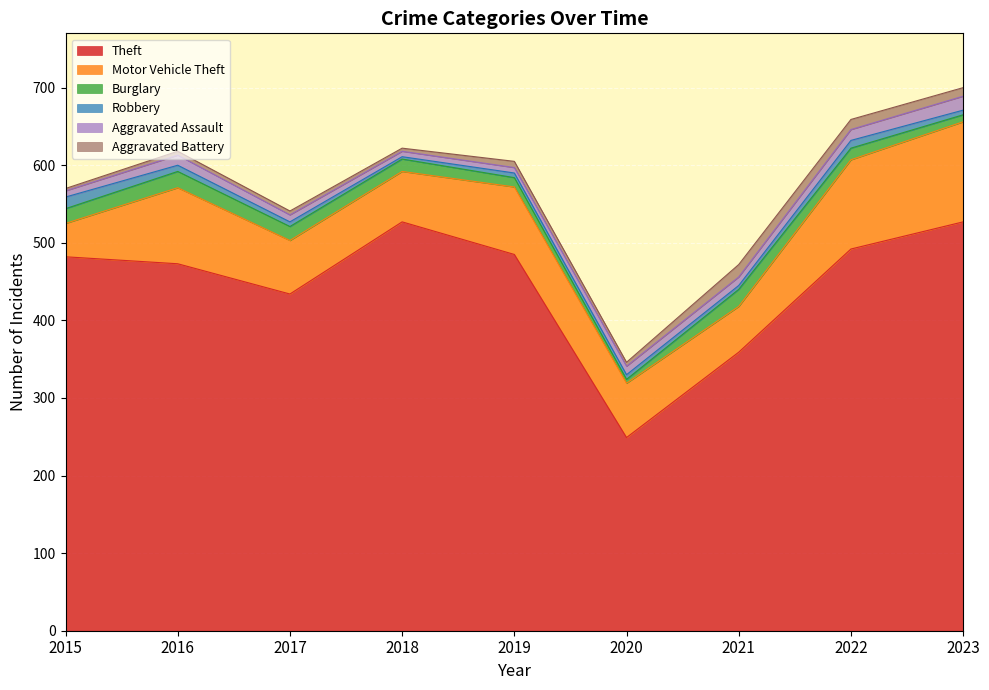

Which series has the largest total across all categories?

Theft